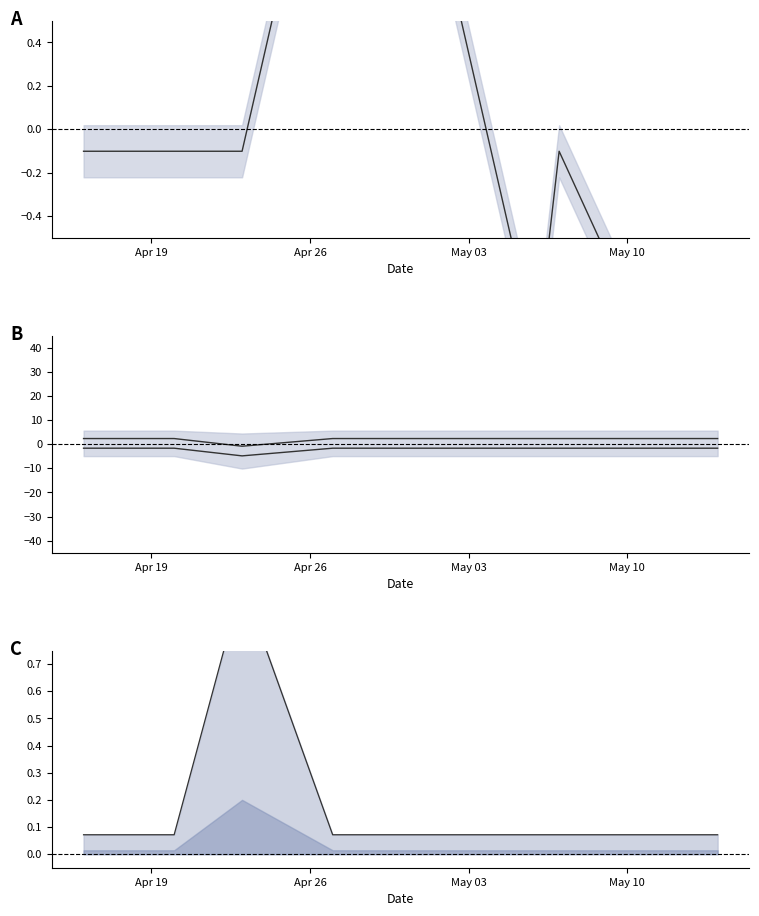

True or false: Kg / unidad line and Precio $/Kg lower cross at least once.

False